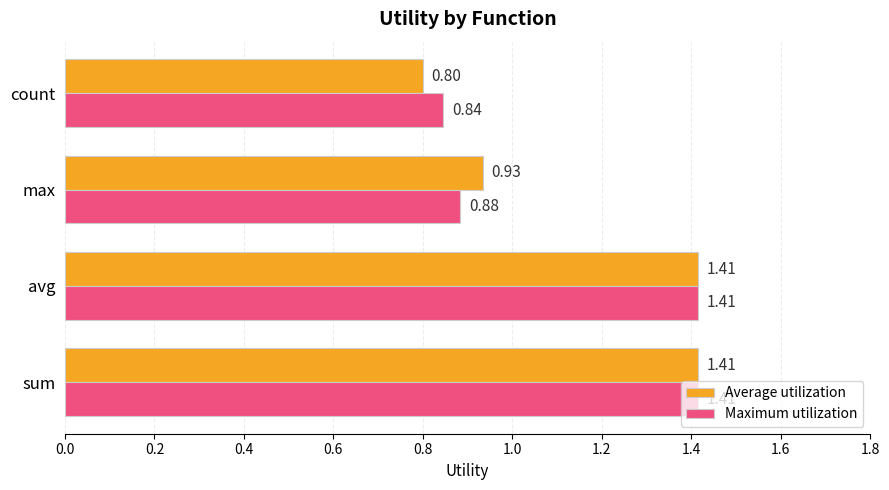

What is the difference between the Average utilization values at count and sum?

0.6